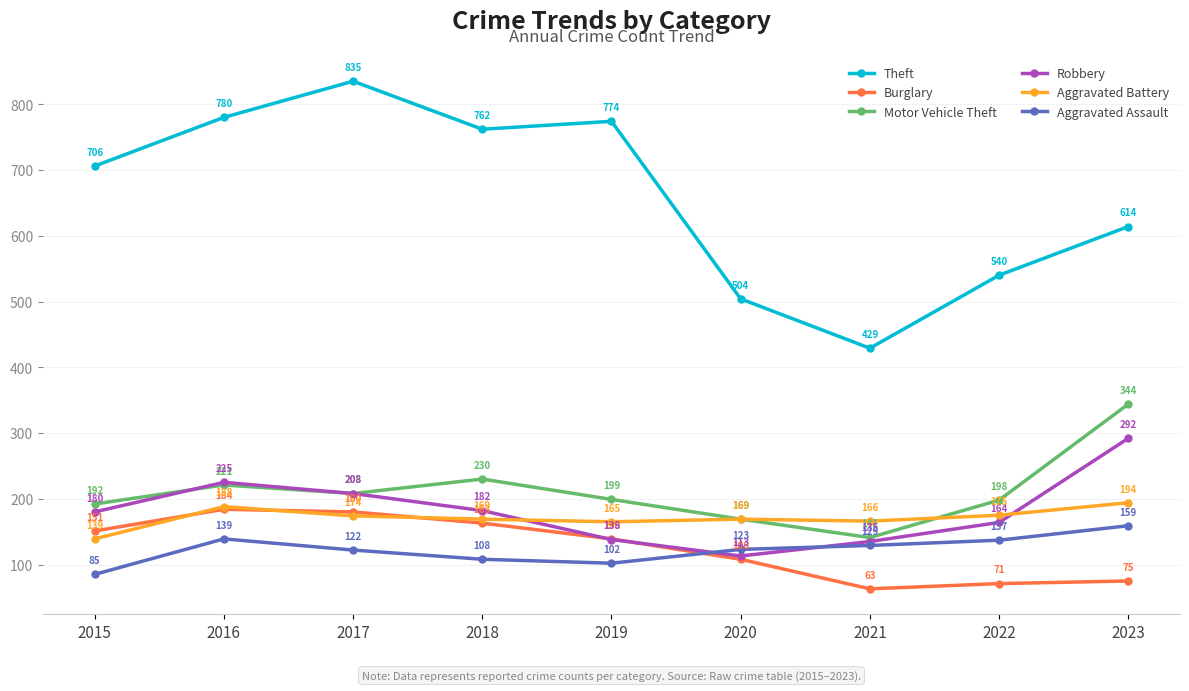

Reading right to left, list all the values displayed in this chart.

Theft: 614	540	429	504	774	762	835	780	706
Burglary: 75	71	63	108	139	163	180	184	151
Motor Vehicle Theft: 344	198	141	169	199	230	208	221	192
Robbery: 292	164	135	113	138	182	208	225	180
Aggravated Battery: 194	175	166	169	165	169	174	188	139
Aggravated Assault: 159	137	129	123	102	108	122	139	85